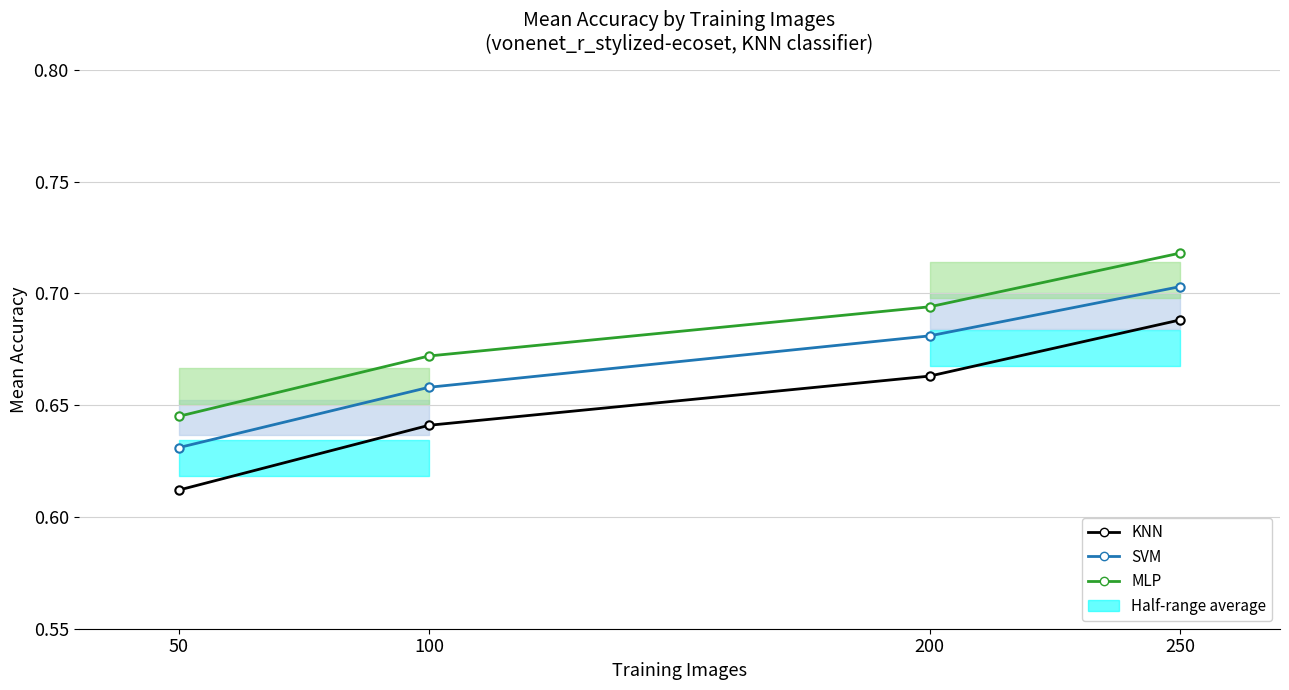

Which has a higher value, 100 or 200?

200